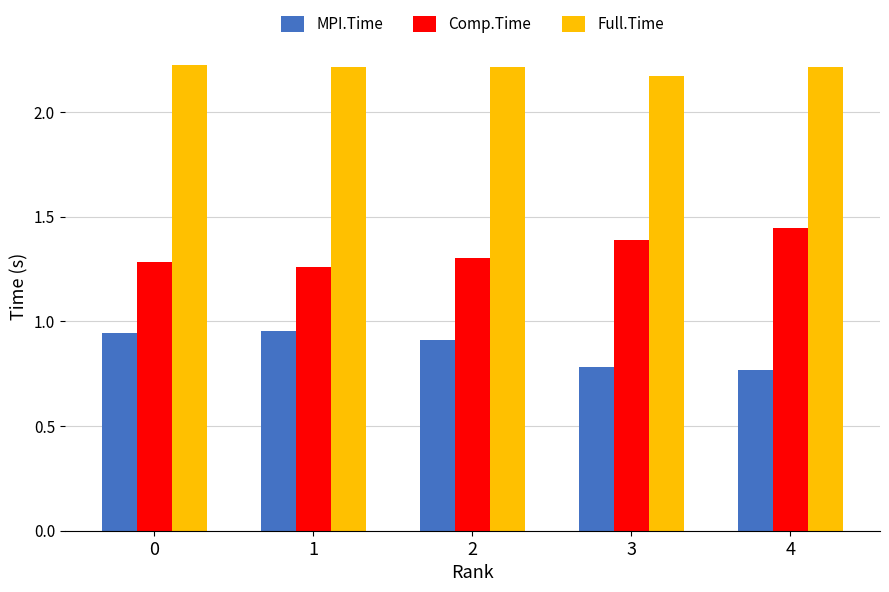

At which label does Comp.Time reach its peak?

4